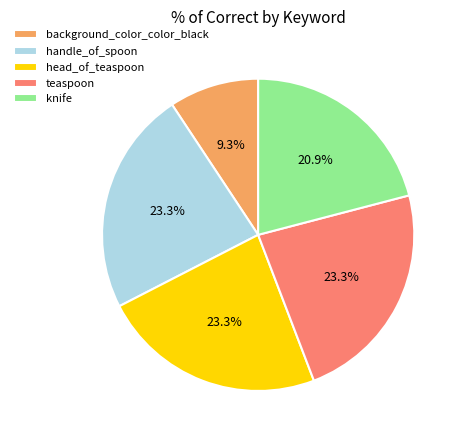

How many segments does this pie chart have?

5